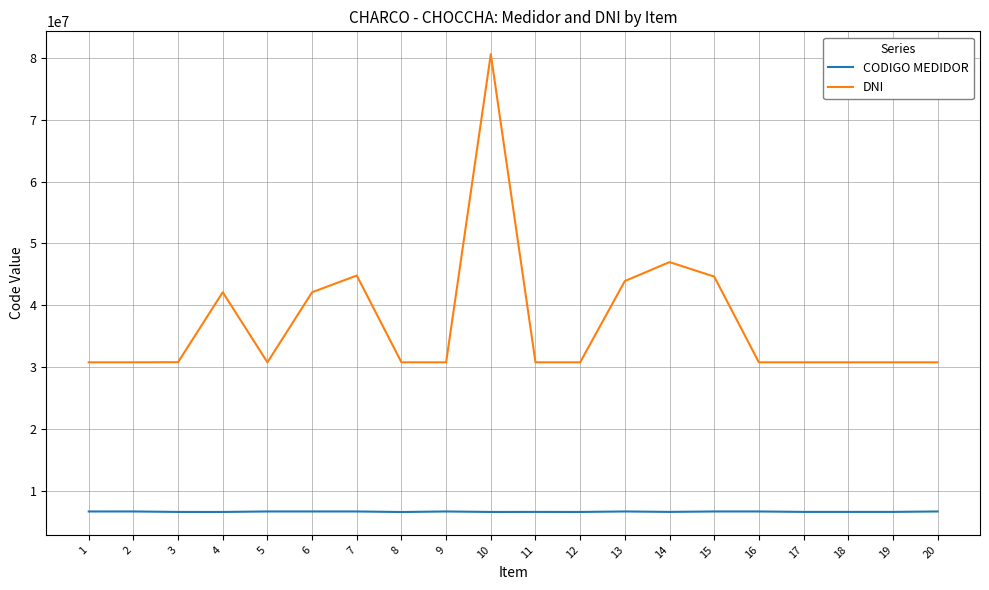

What value does the DNI series have at 3, to the nearest 10?

30791120